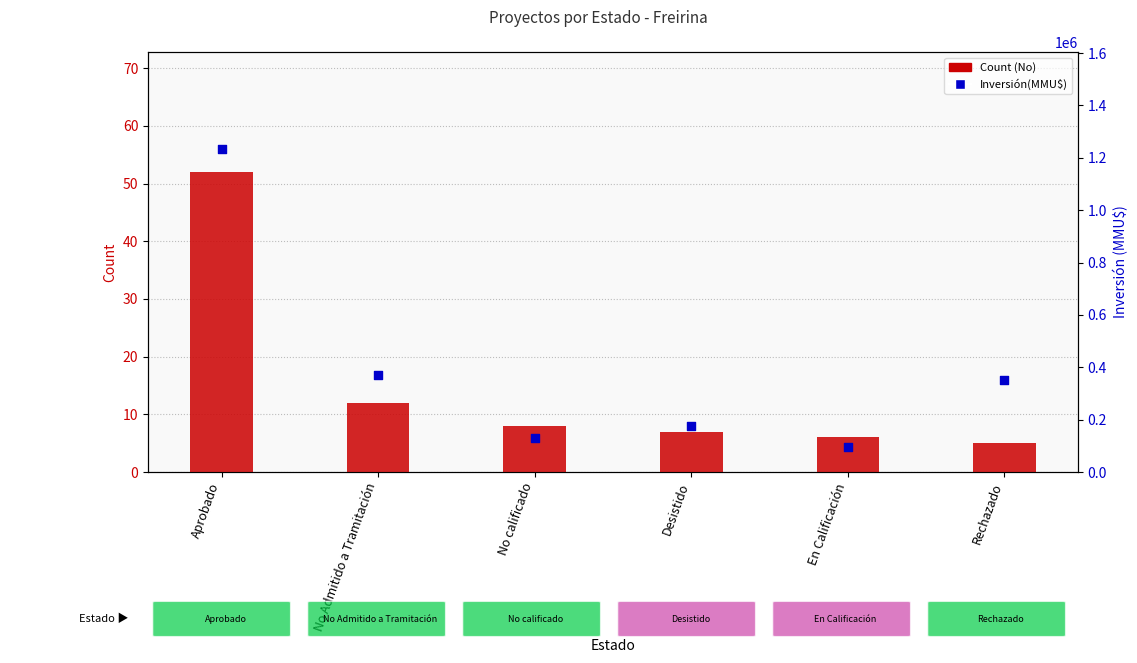

Is the value of Inversión(MMU$) at Aprobado greater than the value of Count (No) at Aprobado?

Yes